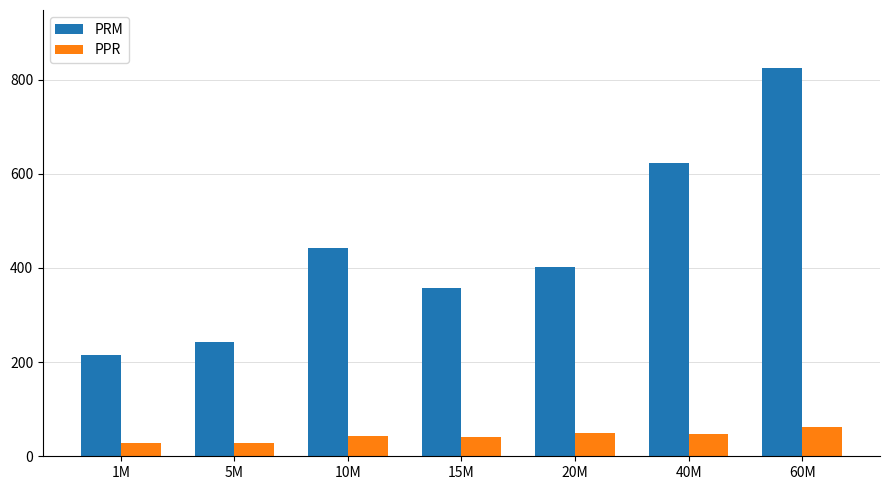

Between 1M and 40M, which series saw the biggest shift?

PRM